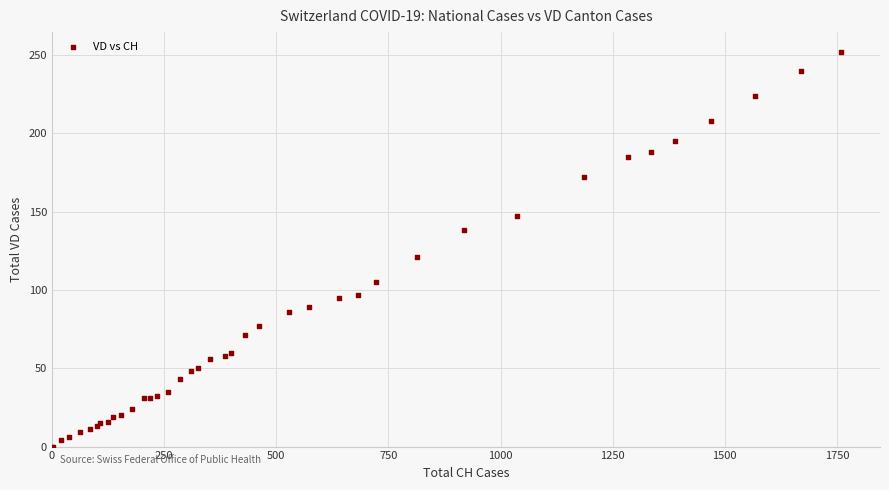

What Y value in the scatter plot is closest to 126?

121